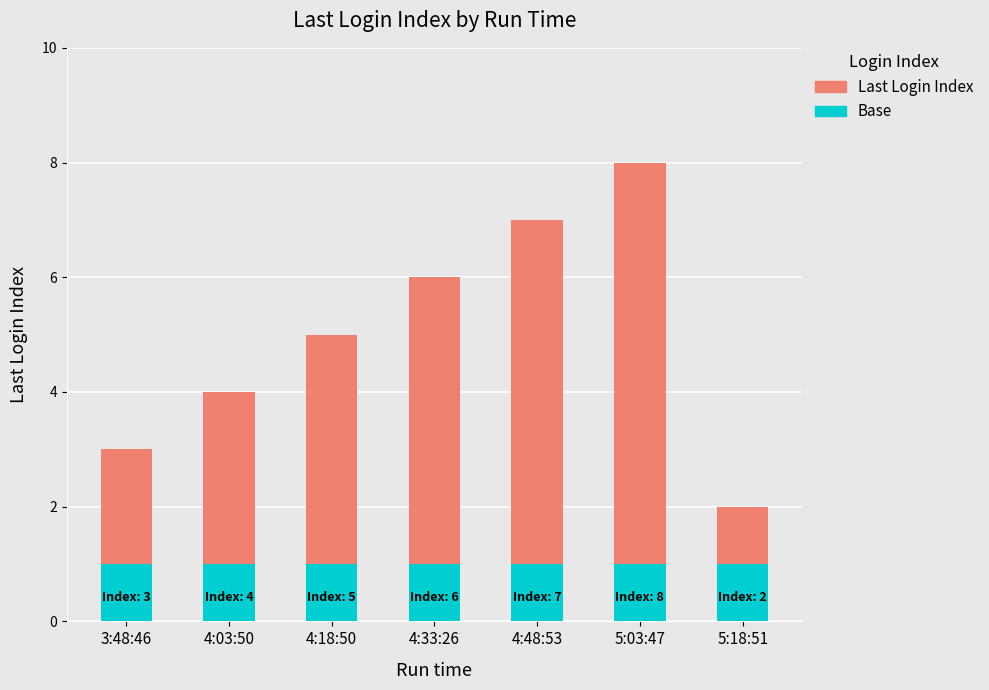

At which category is the sum across all series the highest?

5:03:47